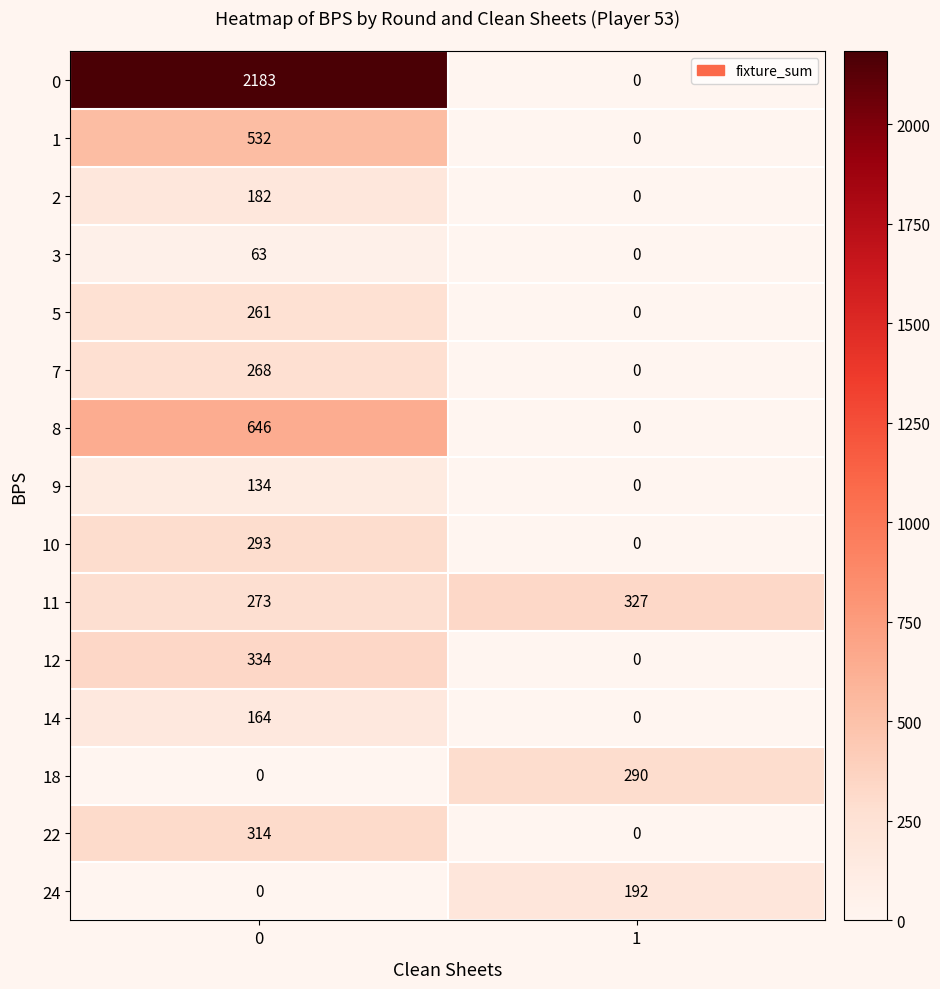

At how many categories does at least one series exceed 457?

1